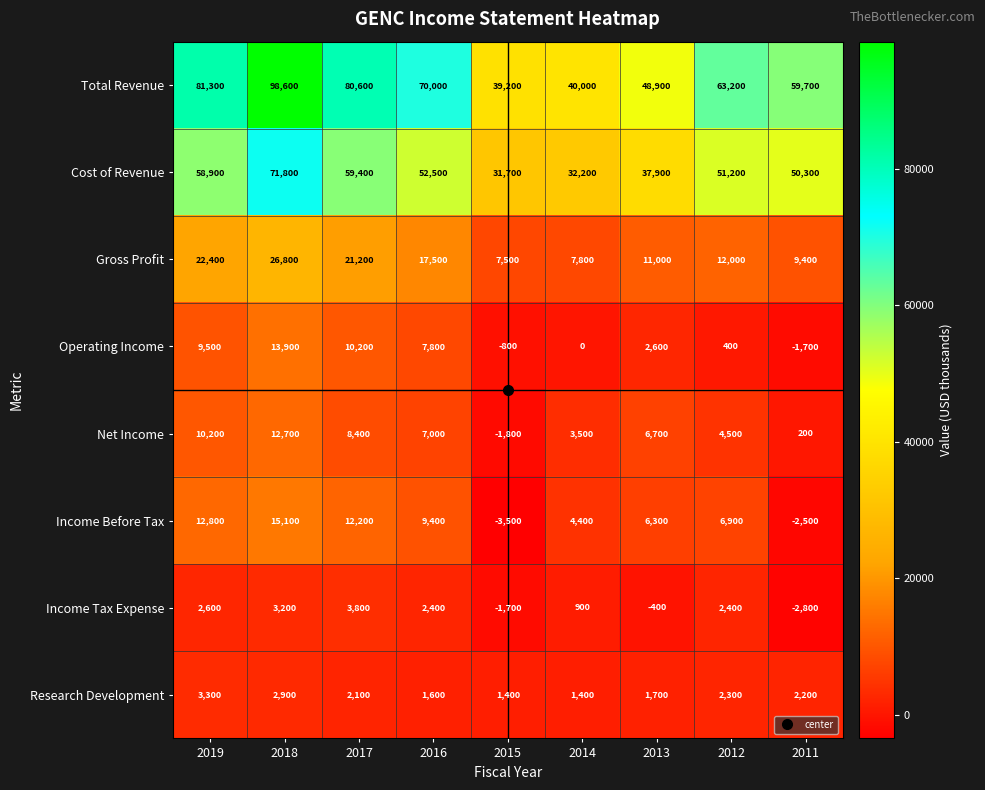

What is the lowest value of the Cost of Revenue series?

31700